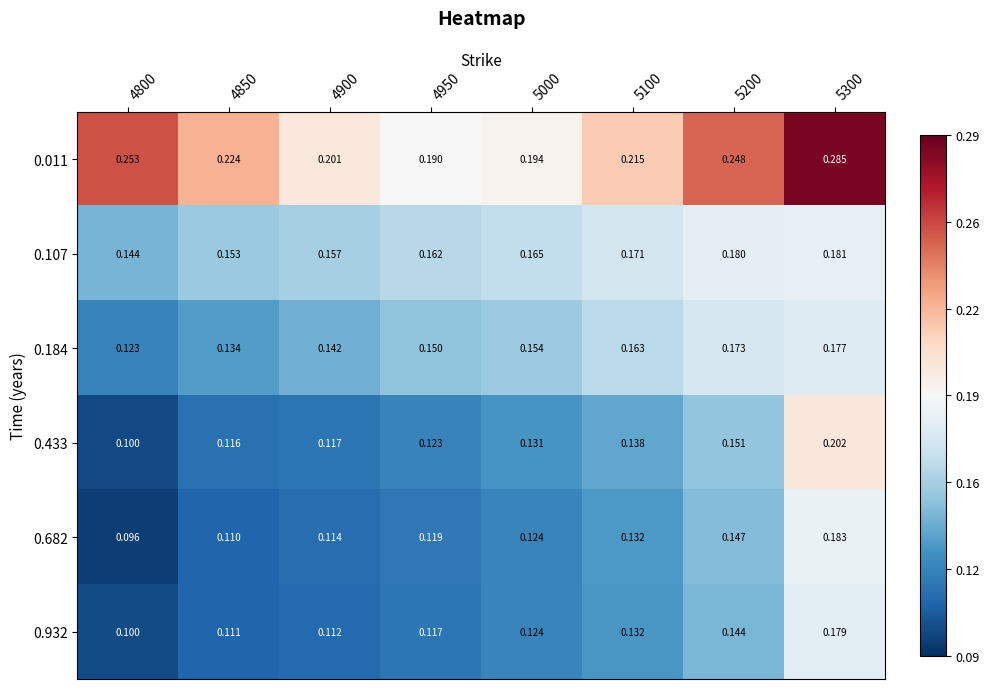

At which category is the sum across all series the highest?

5300